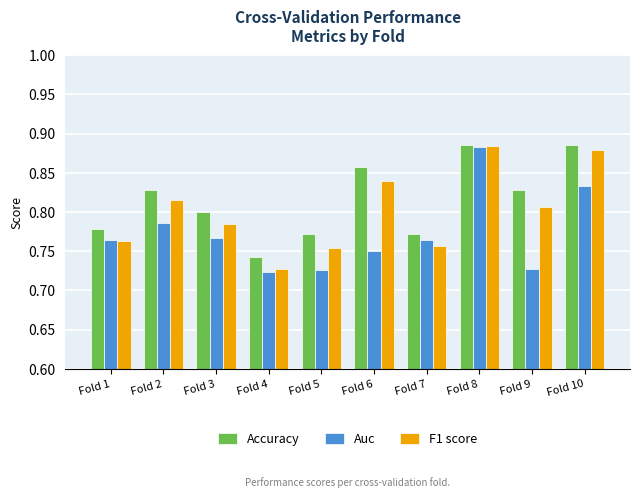

How many Accuracy values are between 0 and 1?

10